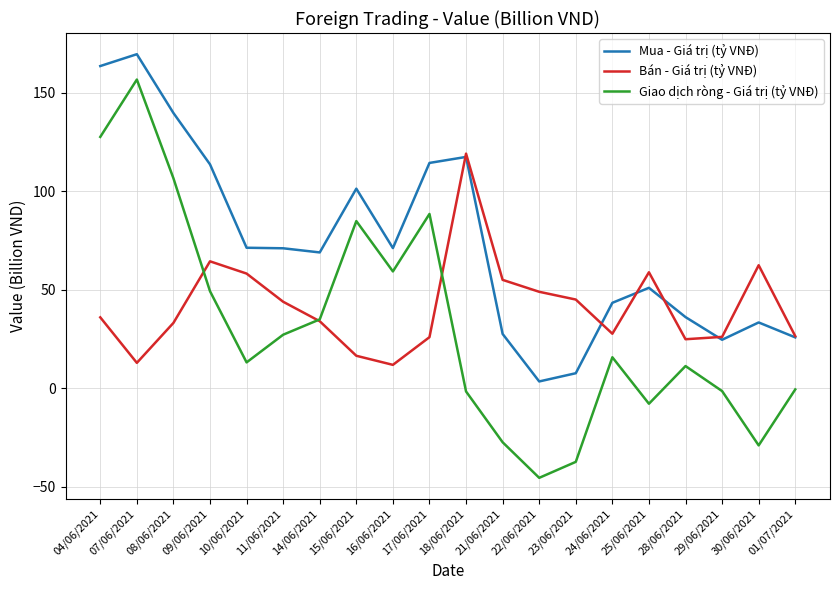

How many times do Giao dịch ròng - Giá trị (tỷ VNĐ) and Bán - Giá trị (tỷ VNĐ) cross each other?

3